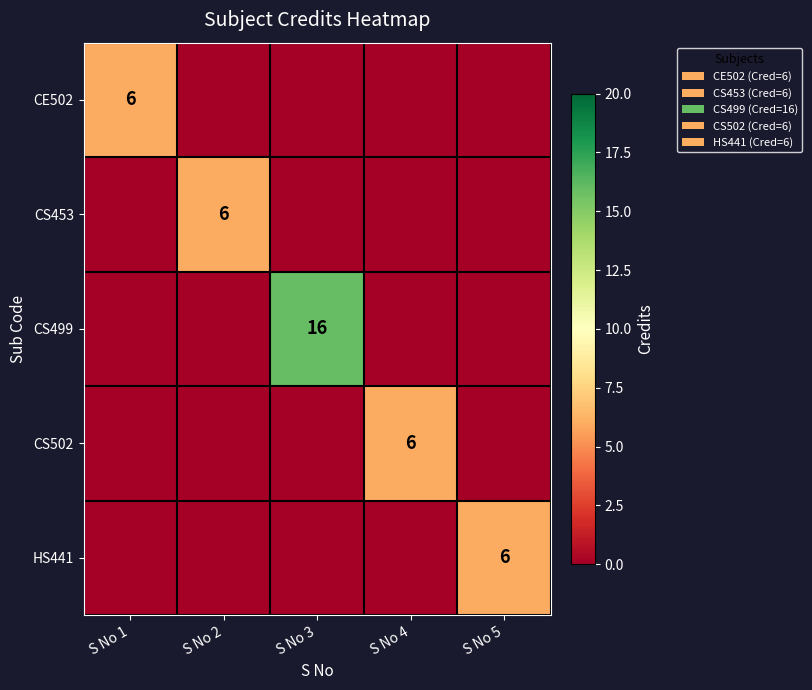

Is it true that CS502 equals 6 at S No 4?

True